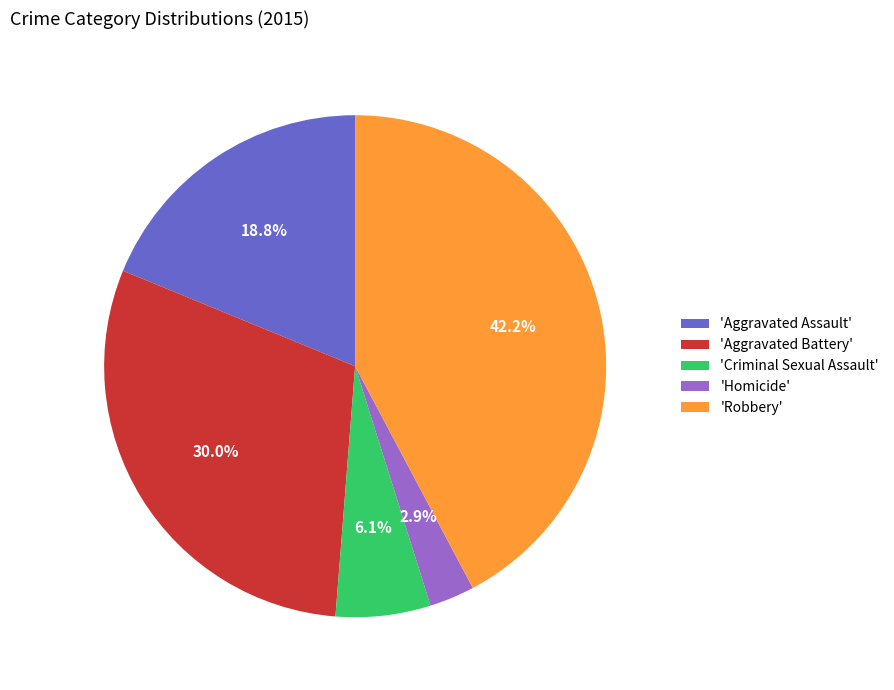

Between 'Criminal Sexual Assault' and 'Homicide', which is larger?

'Criminal Sexual Assault'